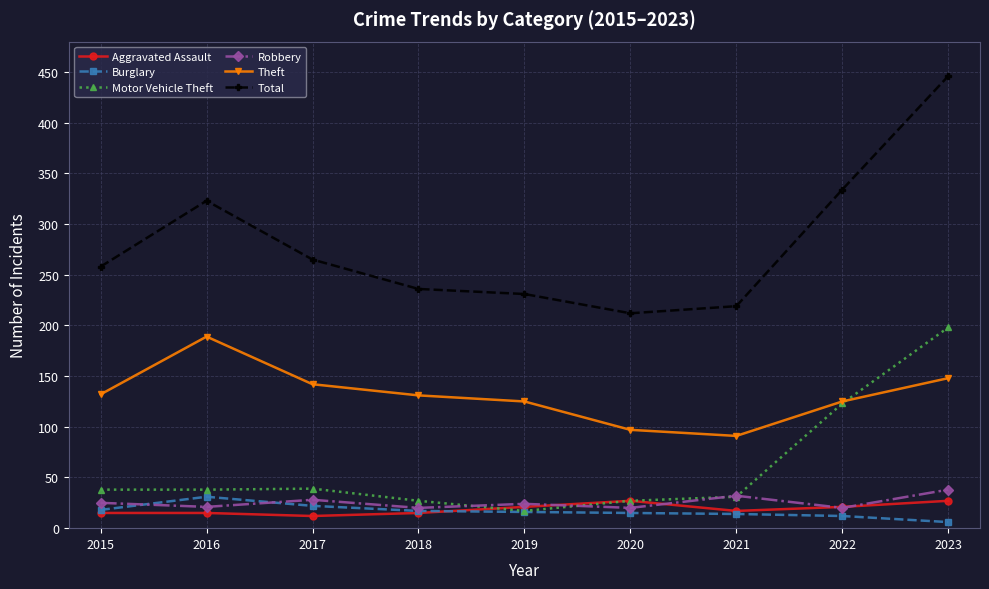

What is the highest value of the Aggravated Assault series?

27